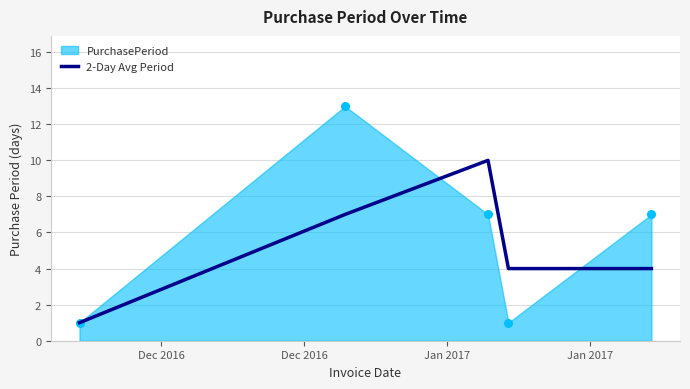

Between Dec 2016 and Jan 2017, which is larger?

Dec 2016